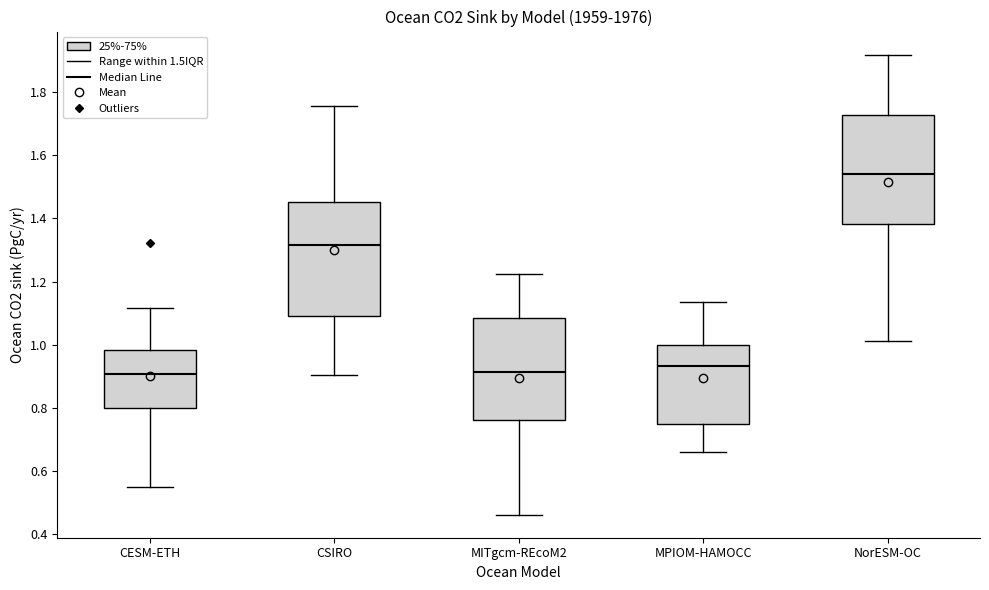

Reading left to right, read every box against the y-axis: the position of its median line, the range the box covers, and the ends of its whiskers. The values are not printed on the chart, so give them approximately, as read against the axis.

CESM-ETH: median 0.90, box 0.80 to 0.98, whiskers 0.54 to 1.12
CSIRO: median 1.32, box 1.10 to 1.46, whiskers 0.90 to 1.76
MITgcm-REcoM2: median 0.92, box 0.76 to 1.08, whiskers 0.46 to 1.22
MPIOM-HAMOCC: median 0.94, box 0.74 to 1.00, whiskers 0.66 to 1.14
NorESM-OC: median 1.54, box 1.38 to 1.72, whiskers 1.02 to 1.92